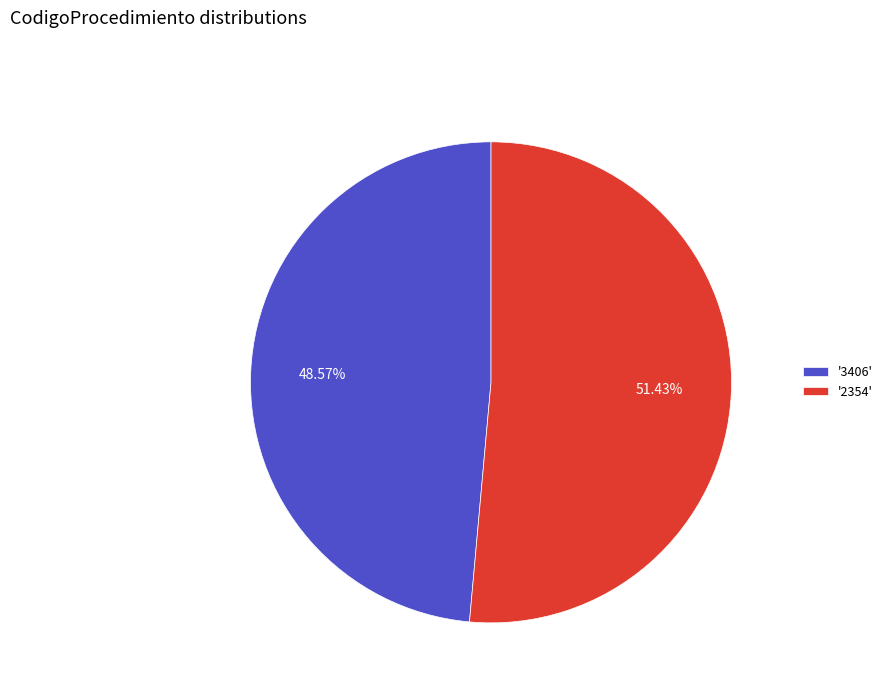

Is there a majority slice in this chart?

Yes